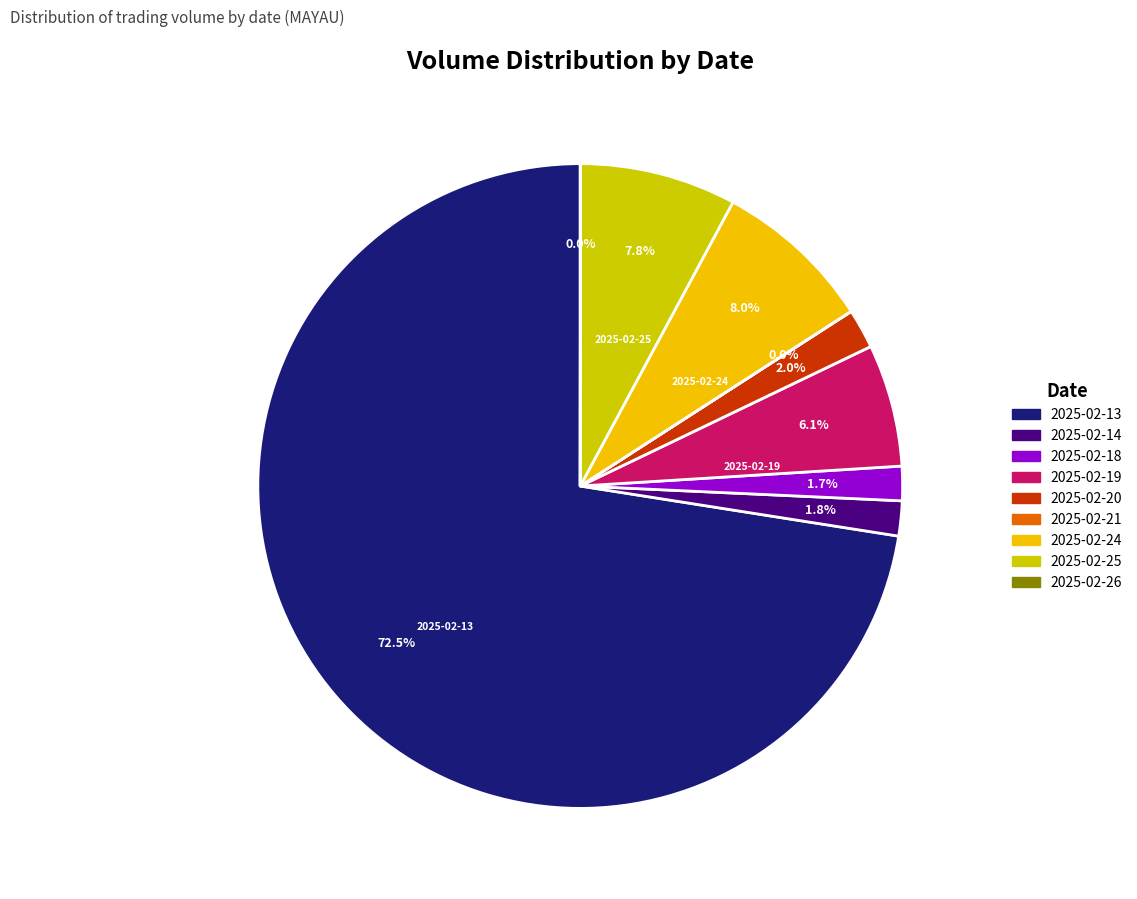

Between 2025-02-19 and 2025-02-25, which is larger?

2025-02-25